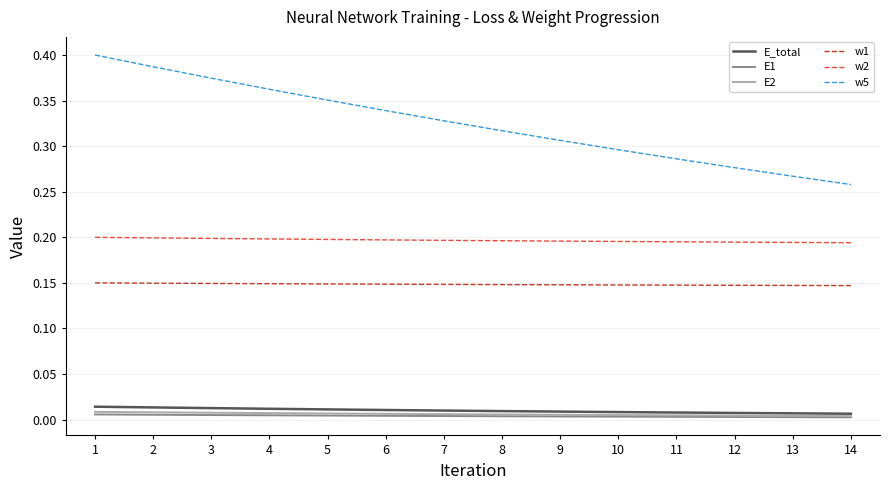

True or false: E2 and w1 cross at least once.

False